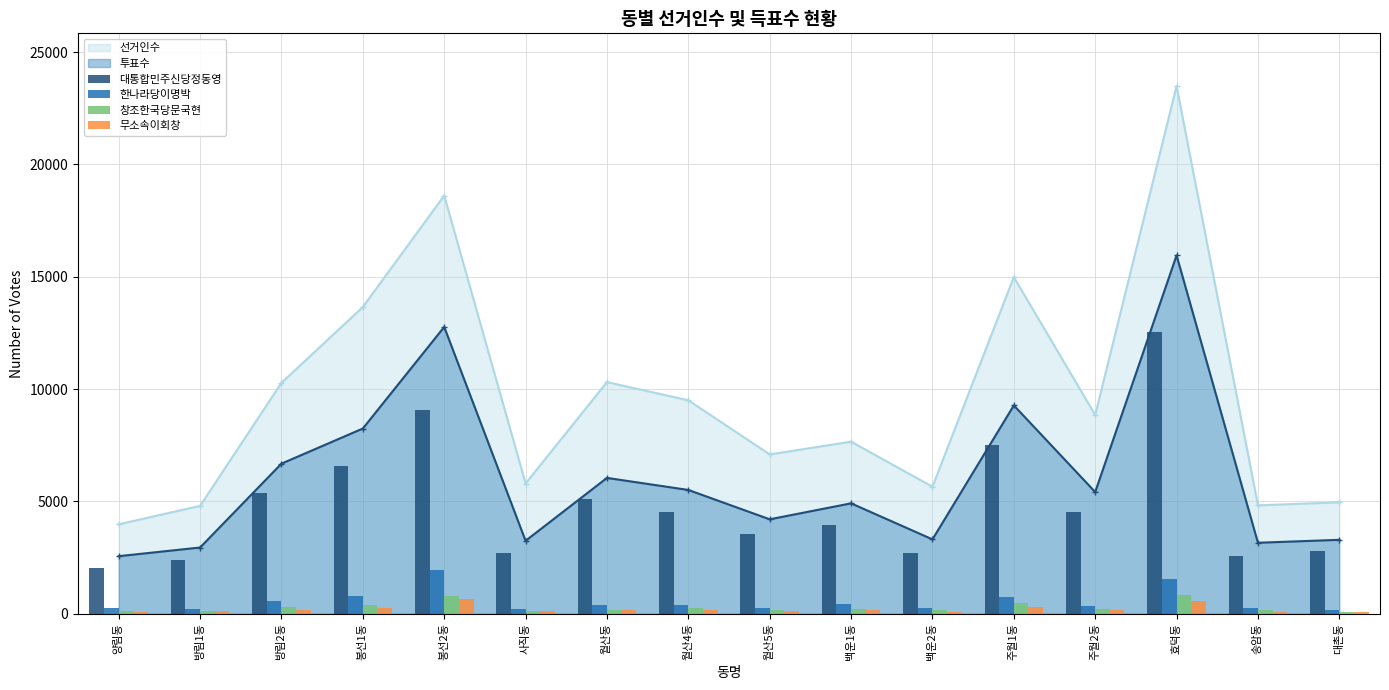

What is the approximate value of 창조한국당문국현 at 대촌동, to the nearest 50?

50